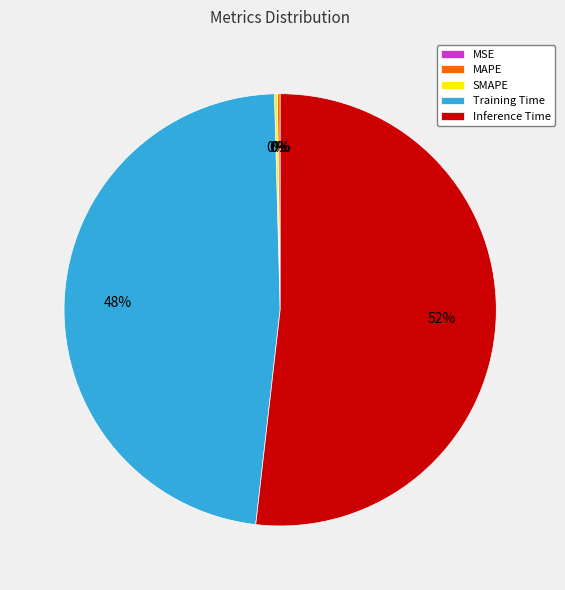

Do Inference Time and Training Time together represent more than half of the pie?

Yes